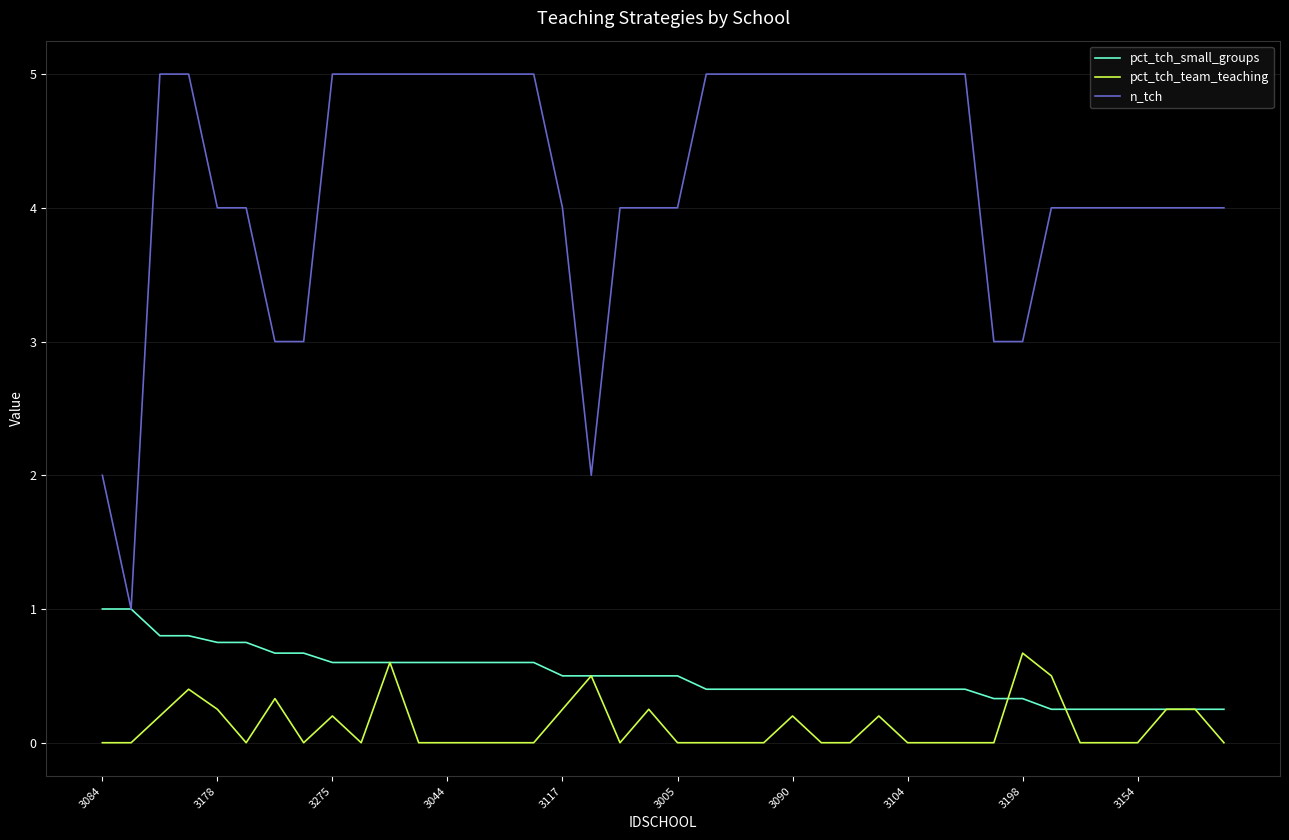

True or false: n_tch and pct_tch_team_teaching intersect in this chart.

False